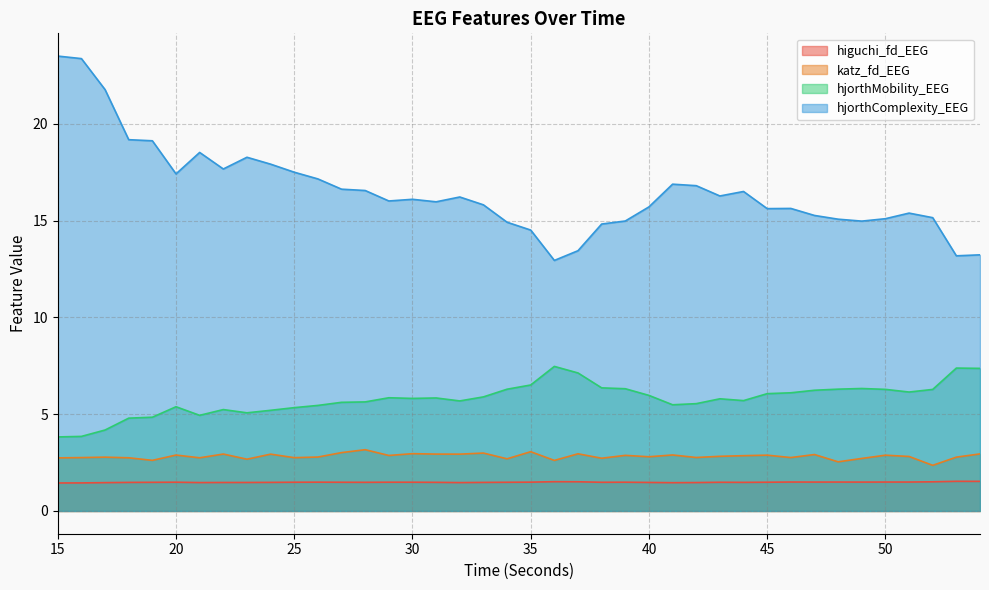

Reading left to right, transcribe all the data shown in this chart.

higuchi_fd_EEG: 15=1.4	16=1.5	17=1.5	18=1.5	19=1.5	20=1.5	21=1.5	22=1.5	23=1.5	24=1.5	25=1.5	26=1.5	27=1.5	28=1.5	29=1.5	30=1.5	31=1.5	32=1.5	33=1.5	34=1.5	35=1.5	36=1.5	37=1.5	38=1.5	39=1.5	40=1.5	41=1.5	42=1.5	43=1.5	44=1.5	45=1.5	46=1.5	47=1.5	48=1.5	49=1.5	50=1.5	51=1.5	52=1.5	53=1.5	54=1.5
katz_fd_EEG: 15=2.7	16=2.8	17=2.8	18=2.7	19=2.6	20=2.9	21=2.7	22=2.9	23=2.7	24=2.9	25=2.8	26=2.8	27=3.0	28=3.2	29=2.9	30=3.0	31=2.9	32=2.9	33=3.0	34=2.7	35=3.1	36=2.6	37=3.0	38=2.7	39=2.9	40=2.8	41=2.9	42=2.8	43=2.8	44=2.9	45=2.9	46=2.8	47=2.9	48=2.5	49=2.7	50=2.9	51=2.8	52=2.4	53=2.8	54=2.9
hjorthMobility_EEG: 15=3.8	16=3.9	17=4.2	18=4.8	19=4.8	20=5.4	21=4.9	22=5.2	23=5.1	24=5.2	25=5.3	26=5.5	27=5.6	28=5.6	29=5.9	30=5.8	31=5.8	32=5.7	33=5.9	34=6.3	35=6.5	36=7.5	37=7.1	38=6.4	39=6.3	40=6.0	41=5.5	42=5.5	43=5.8	44=5.7	45=6.1	46=6.1	47=6.2	48=6.3	49=6.3	50=6.3	51=6.1	52=6.3	53=7.4	54=7.4
hjorthComplexity_EEG: 15=23.5	16=23.4	17=21.8	18=19.2	19=19.1	20=17.4	21=18.5	22=17.7	23=18.3	24=17.9	25=17.5	26=17.2	27=16.6	28=16.6	29=16.0	30=16.1	31=16.0	32=16.2	33=15.8	34=14.9	35=14.5	36=12.9	37=13.4	38=14.8	39=15.0	40=15.7	41=16.9	42=16.8	43=16.3	44=16.5	45=15.6	46=15.6	47=15.3	48=15.1	49=15.0	50=15.1	51=15.4	52=15.2	53=13.2	54=13.2